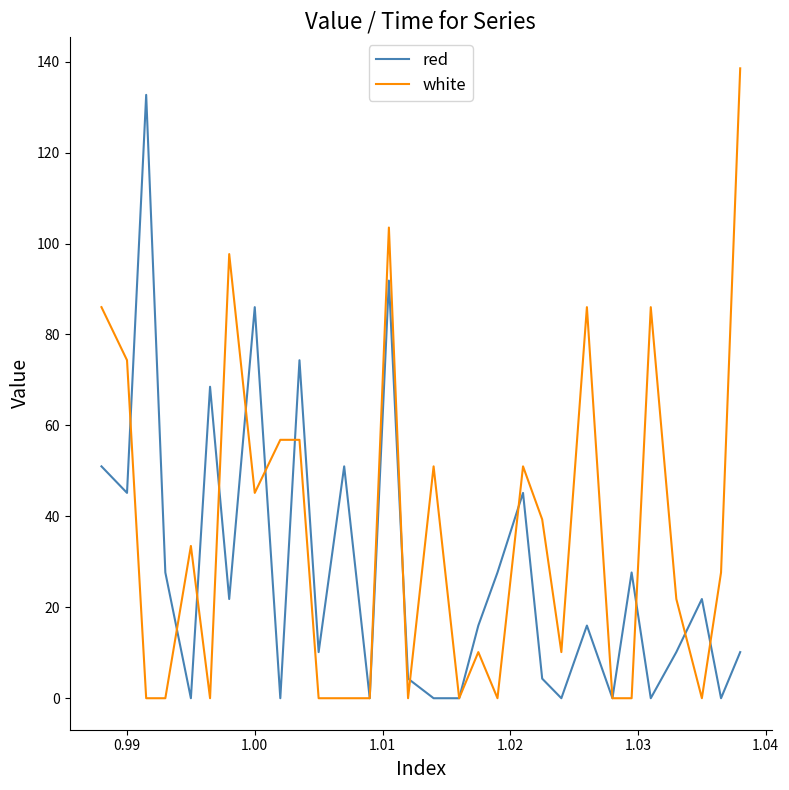

Rank the series by their average value, from highest to lowest.

white, red